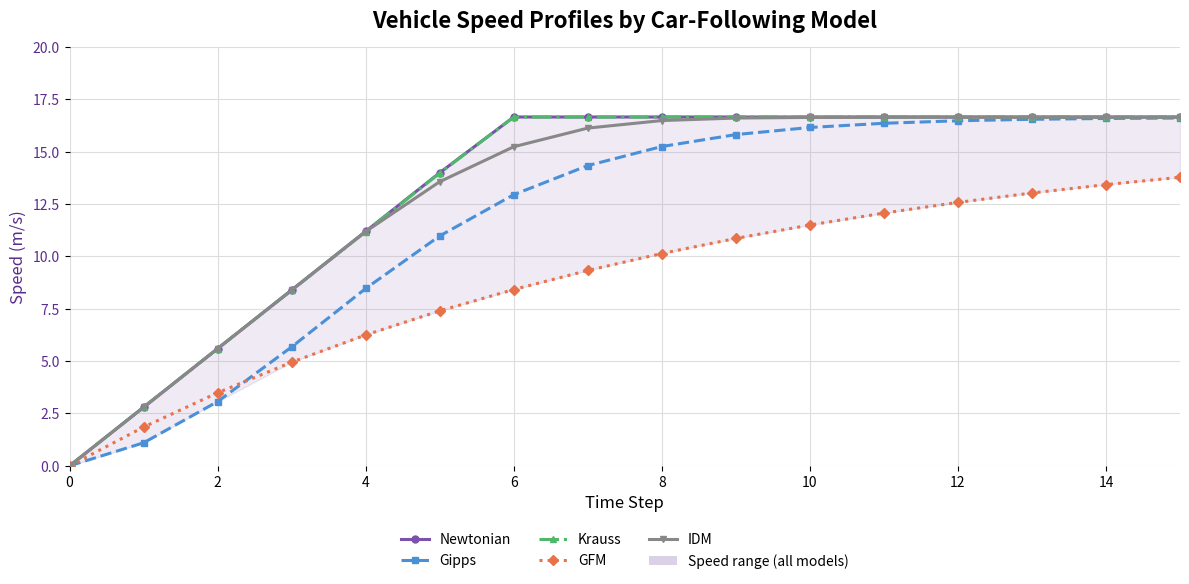

How many values in the Gipps series are below 15?

8